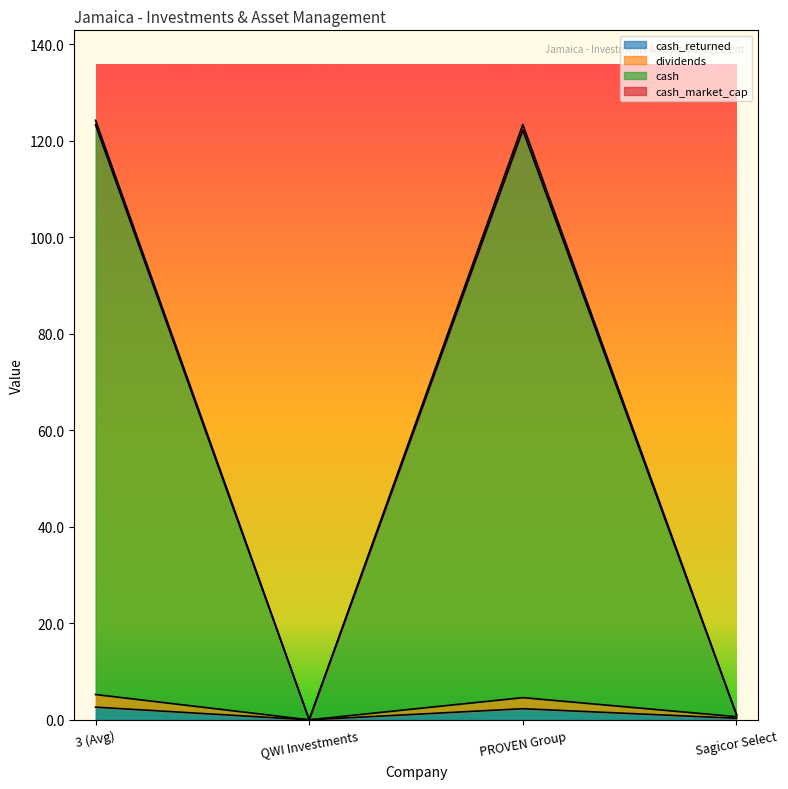

At which label does cash_market_cap reach its minimum?

QWI Investments